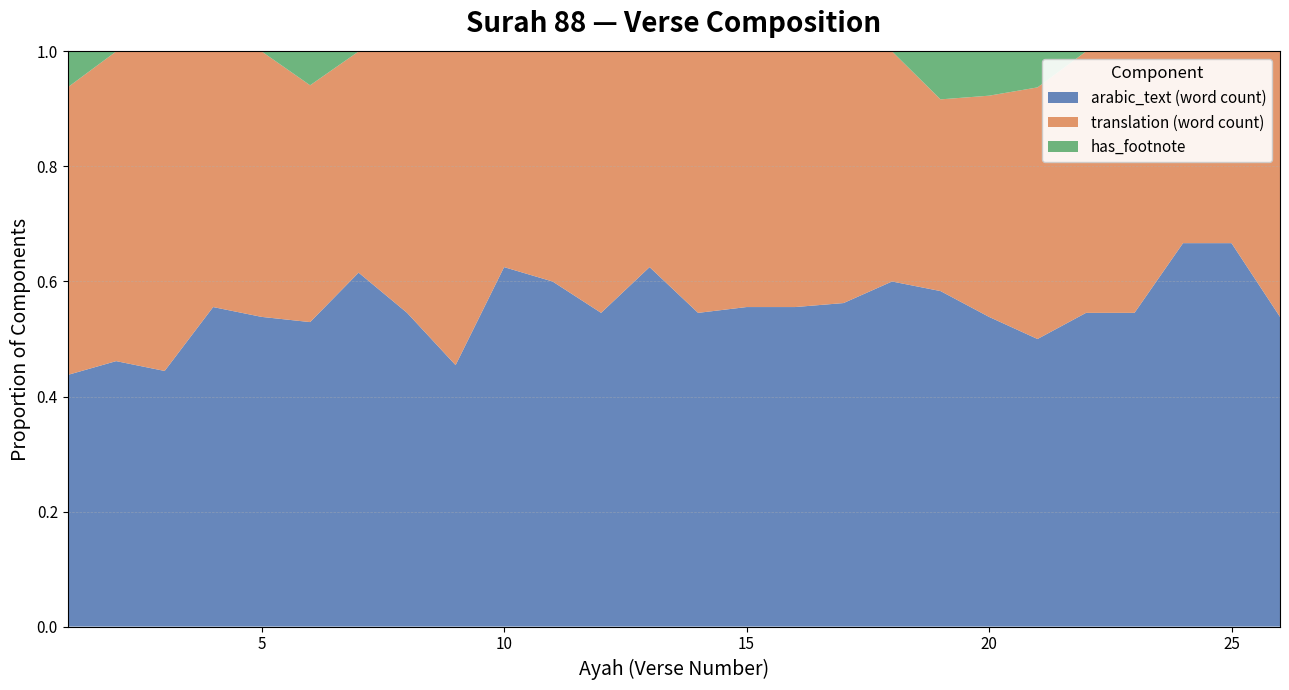

Reading left to right, what are all the values shown in this chart?

arabic_text_length: 7	6	4	5	7	9	8	6	5	5	6	6	5	6	5	5	9	6	7	7	8	6	6	8	6	7
translation_length: 8	7	5	4	6	7	5	5	6	3	4	5	3	5	4	4	7	4	4	5	7	5	5	4	3	6
has_footnote: 1	0	0	0	0	1	0	0	0	0	0	0	0	0	0	0	0	0	1	1	1	0	0	0	0	0
ayah: 1	2	3	4	5	6	7	8	9	10	11	12	13	14	15	16	17	18	19	20	21	22	23	24	25	26